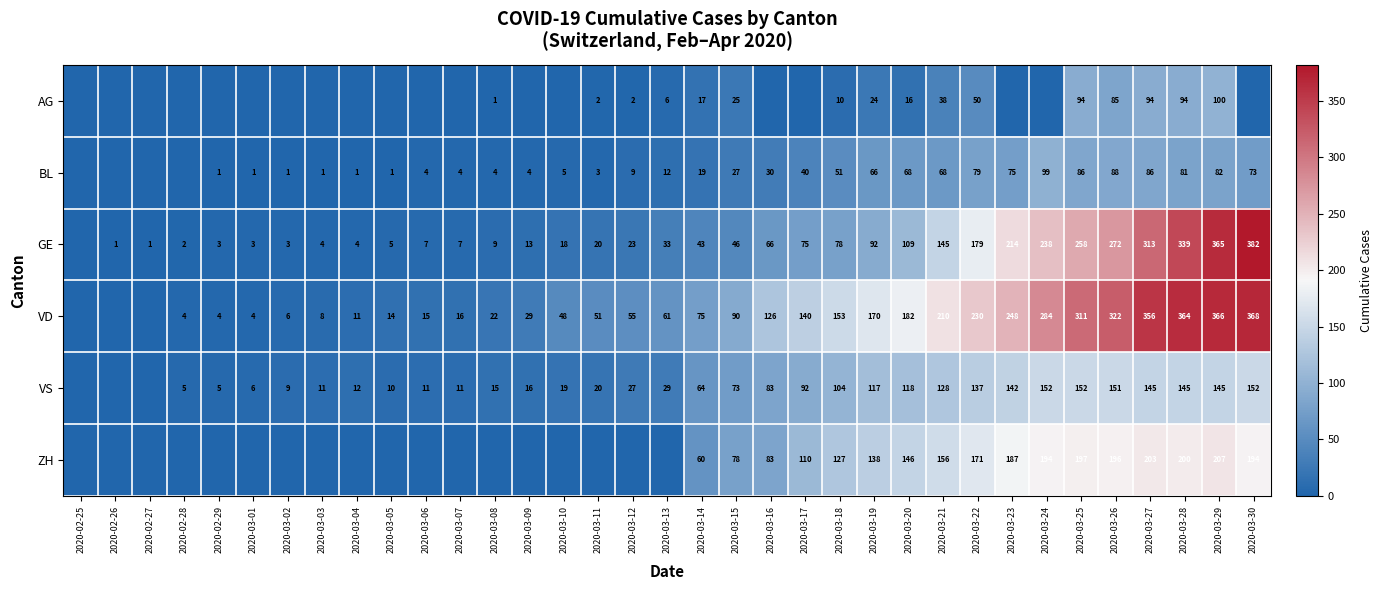

At how many categories does at least one series exceed 256?

7